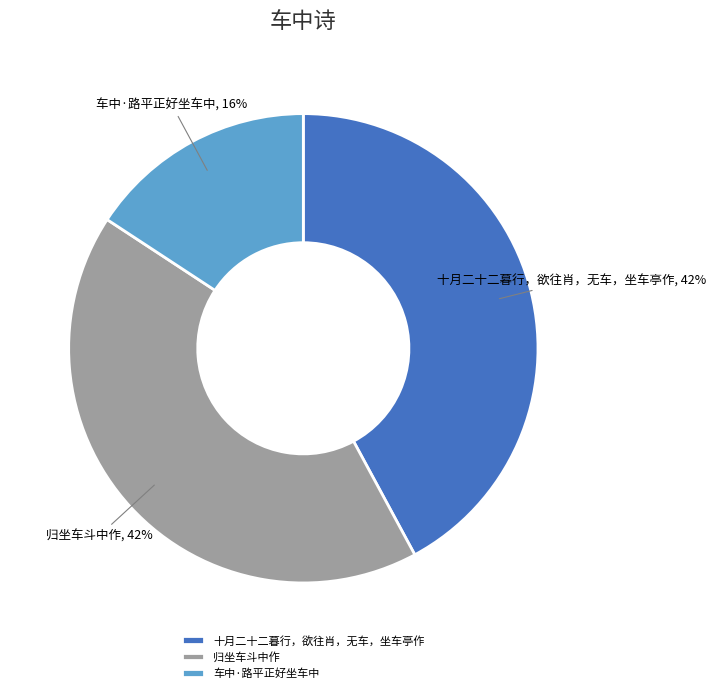

How many segments does this pie chart have?

3